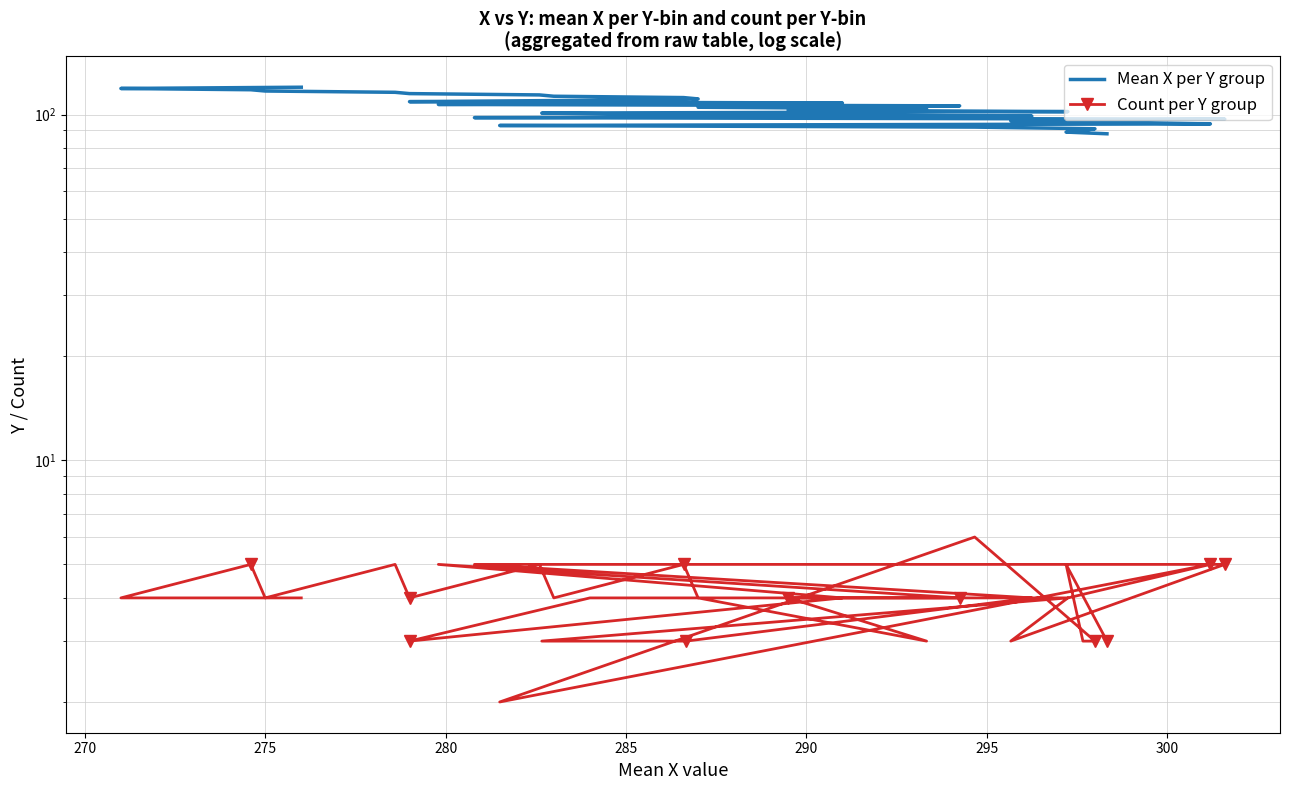

Rank the series by their average value, from highest to lowest.

Mean X per Y group, Count per Y group